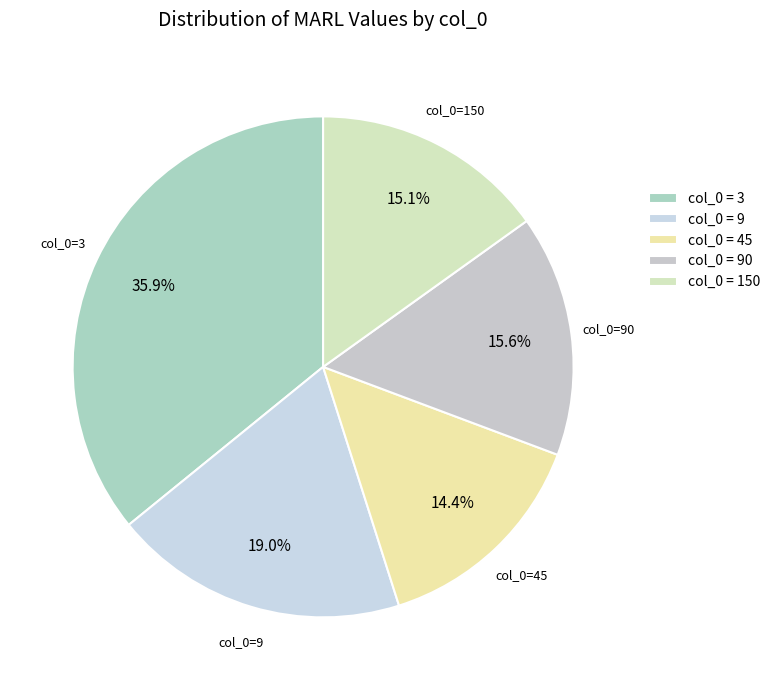

Rank the categories by value from highest to lowest.

col_0 = 3, col_0 = 9, col_0 = 90, col_0 = 150, col_0 = 45